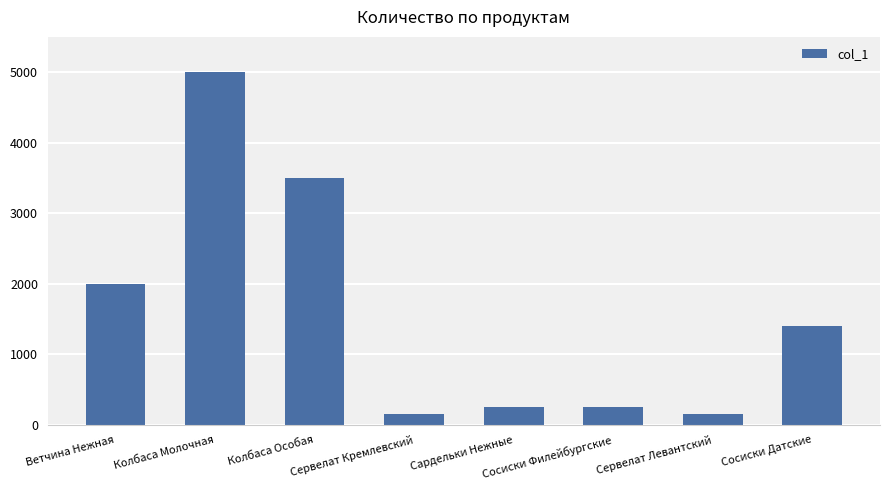

How many values are below 1400?

4